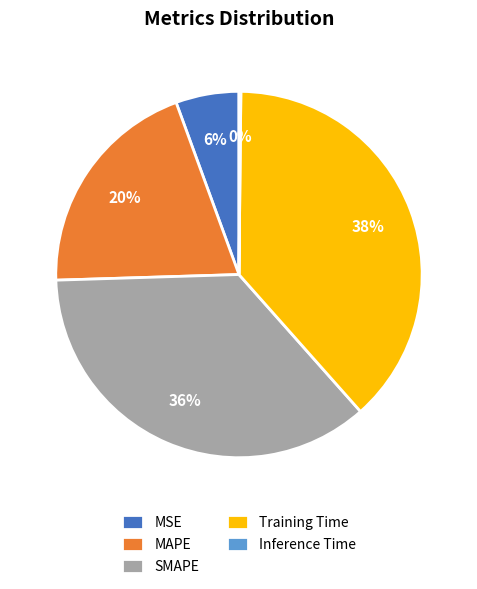

To the nearest percent, what portion does MAPE represent?

20%